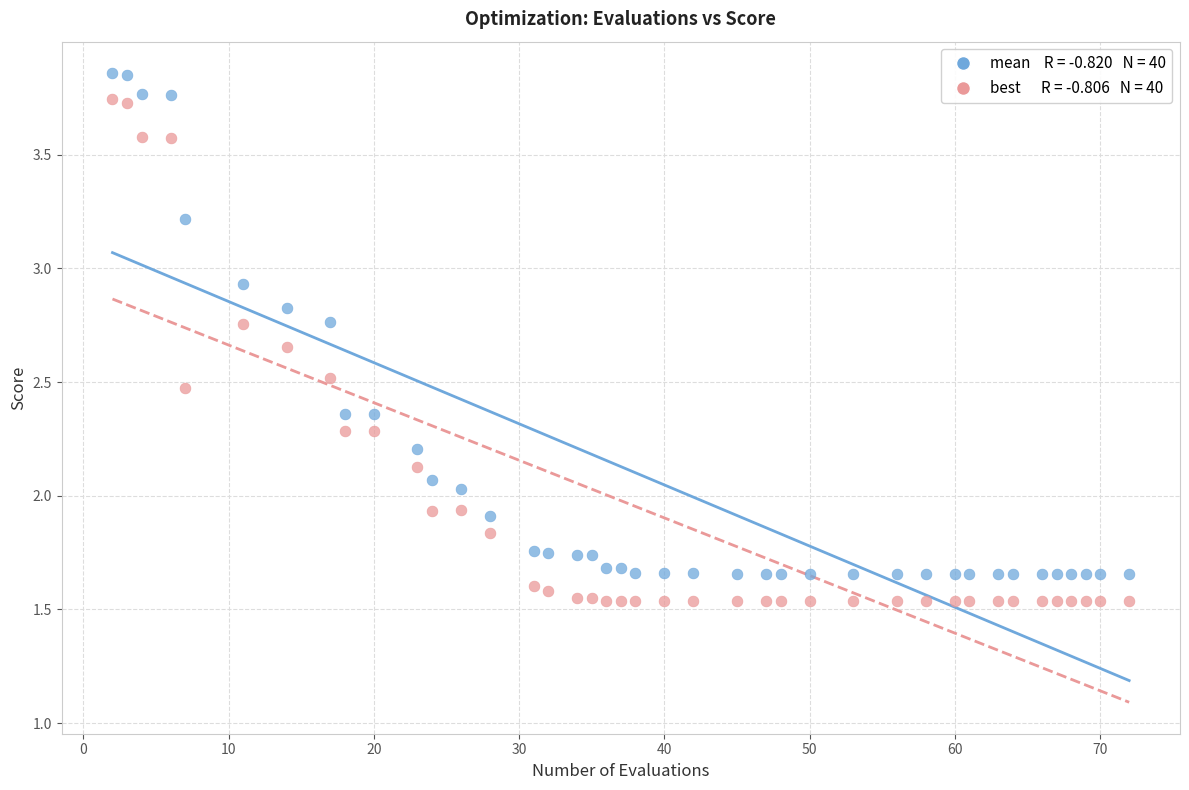

Across all data points, what is the range of X values (max minus min)?

70.0